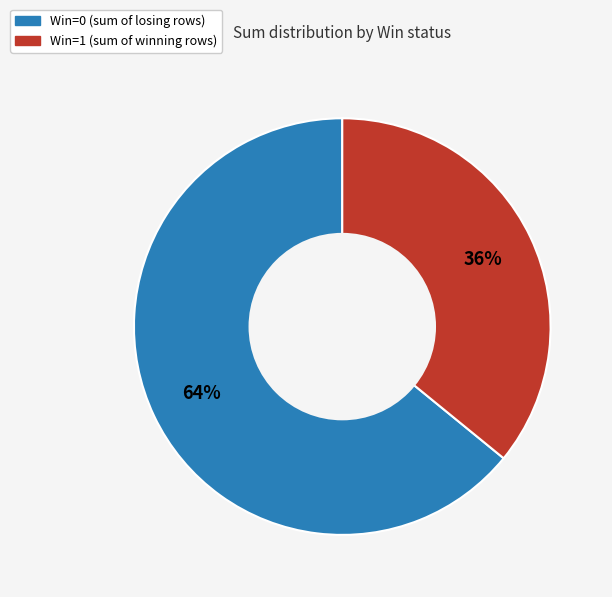

To the nearest percent, what is the average slice percentage?

50%